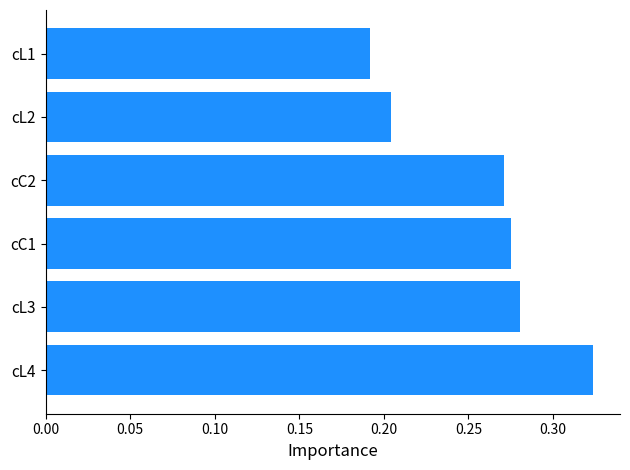

Does the chart contain any negative values?

No